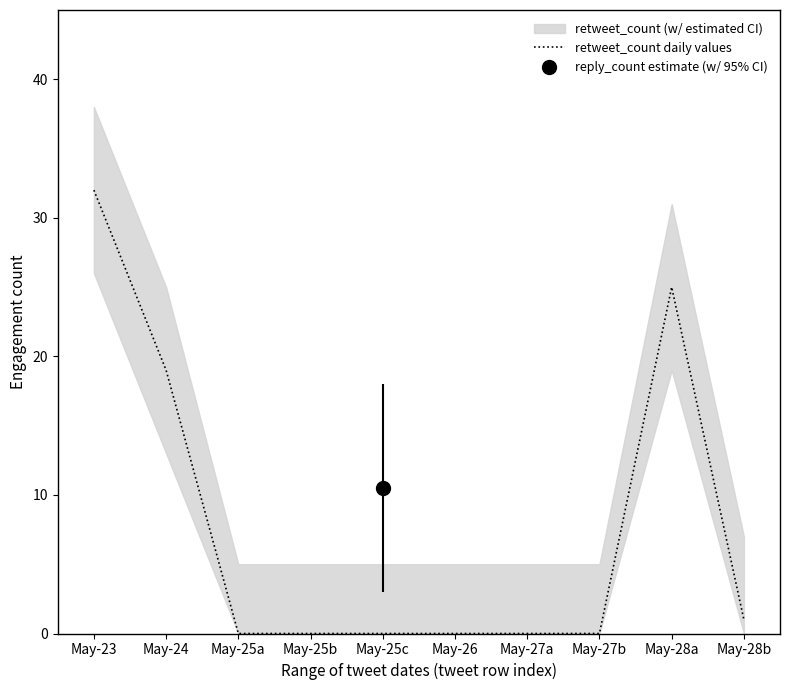

Is it true that the value at May-25b is 0?

True